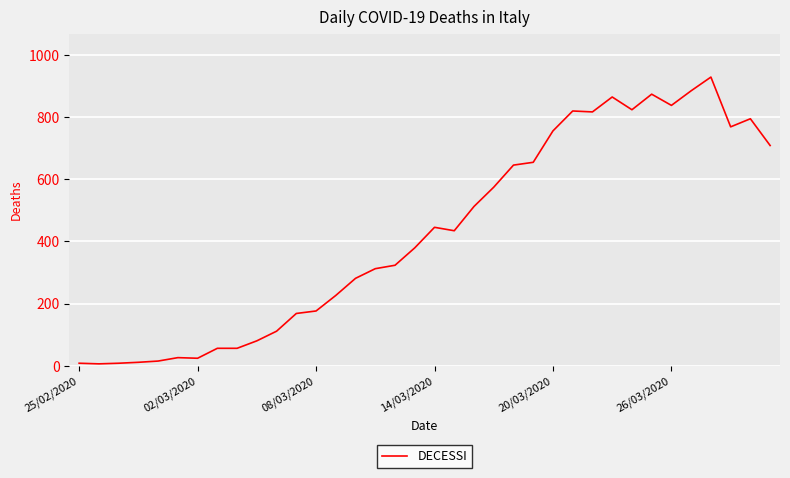

What is the difference between the maximum and minimum values?

922